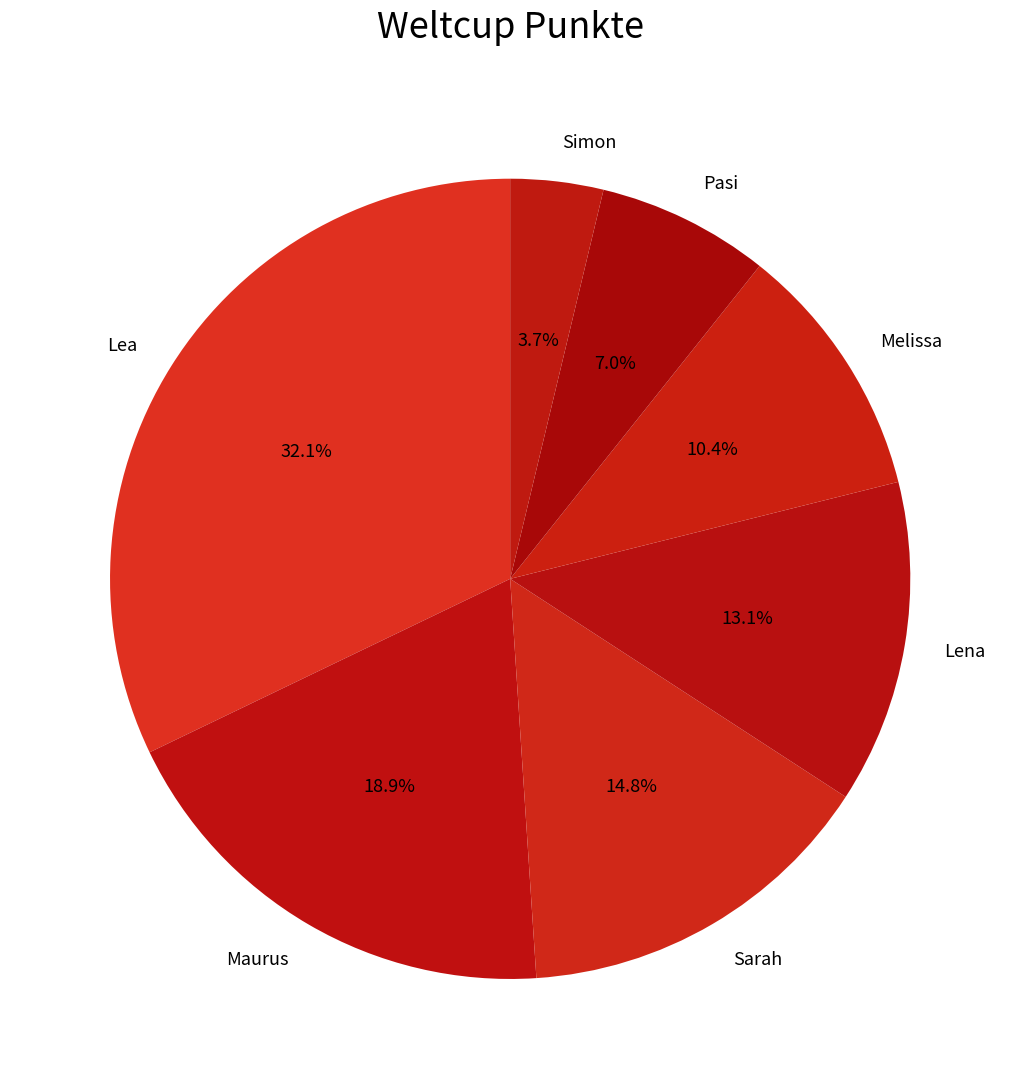

Which category has the biggest portion of the pie?

Lea